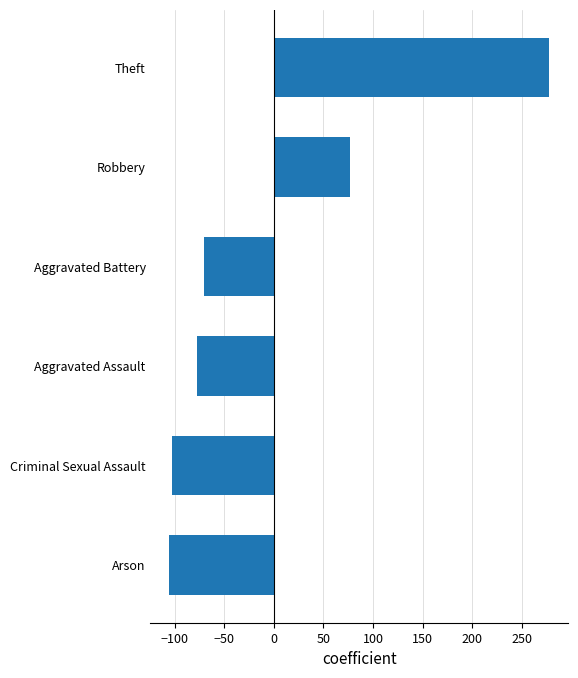

Reading top to bottom, what are all the values shown in this chart?

Theft=277.8	Robbery=76.8	Aggravated Battery=-70.2	Aggravated Assault=-77.2	Criminal Sexual Assault=-102.2	Arson=-105.2